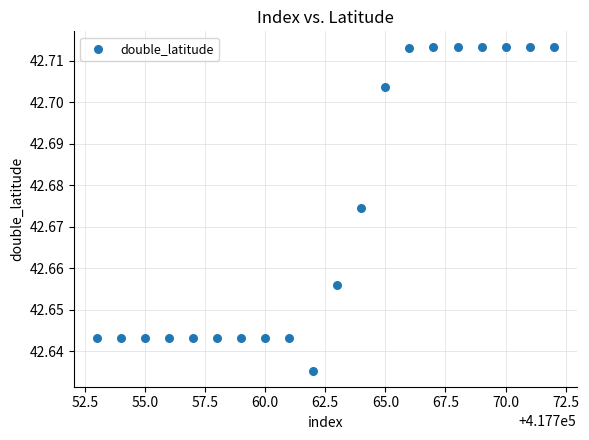

How many data points are displayed?

20